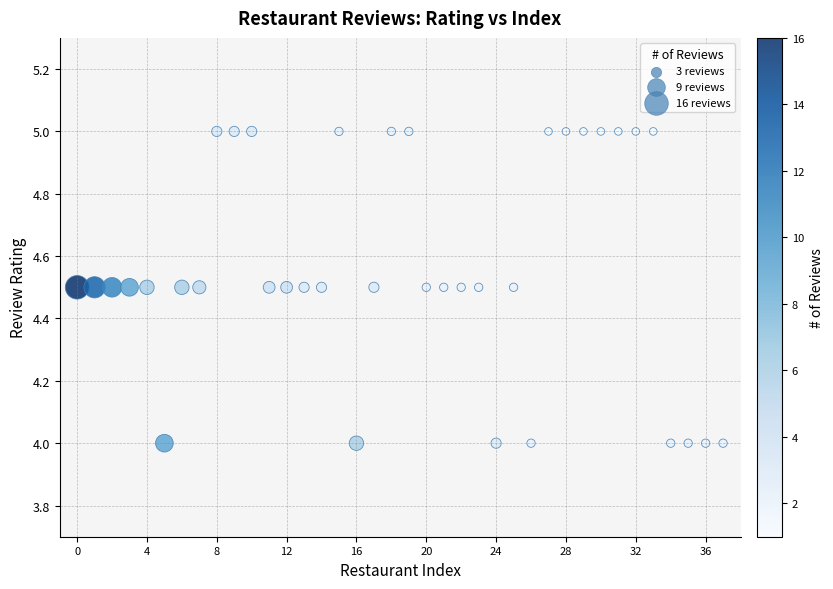

What is the range of Y values (max minus min)?

1.0